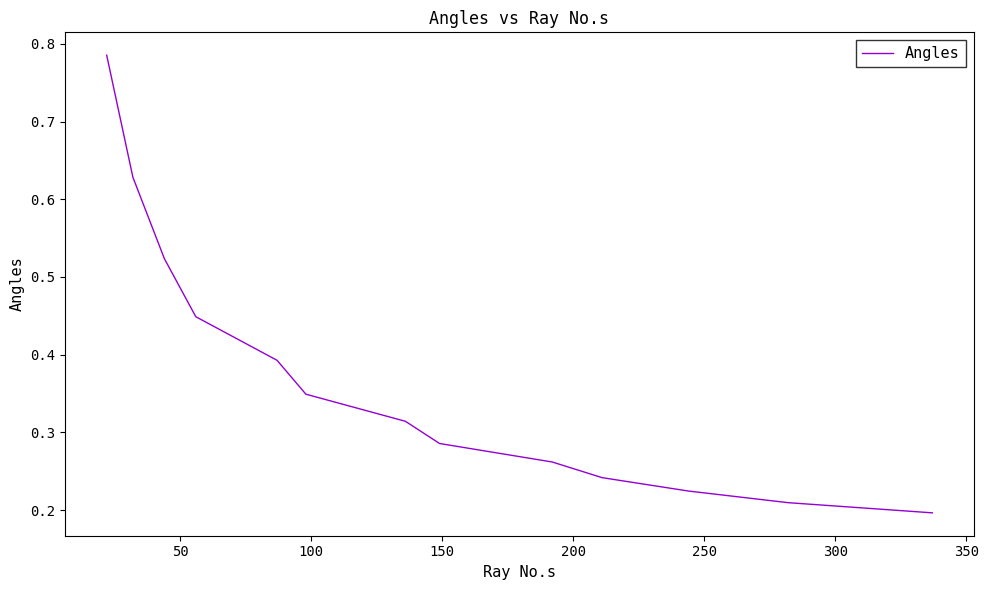

How many lines are shown in the chart?

1